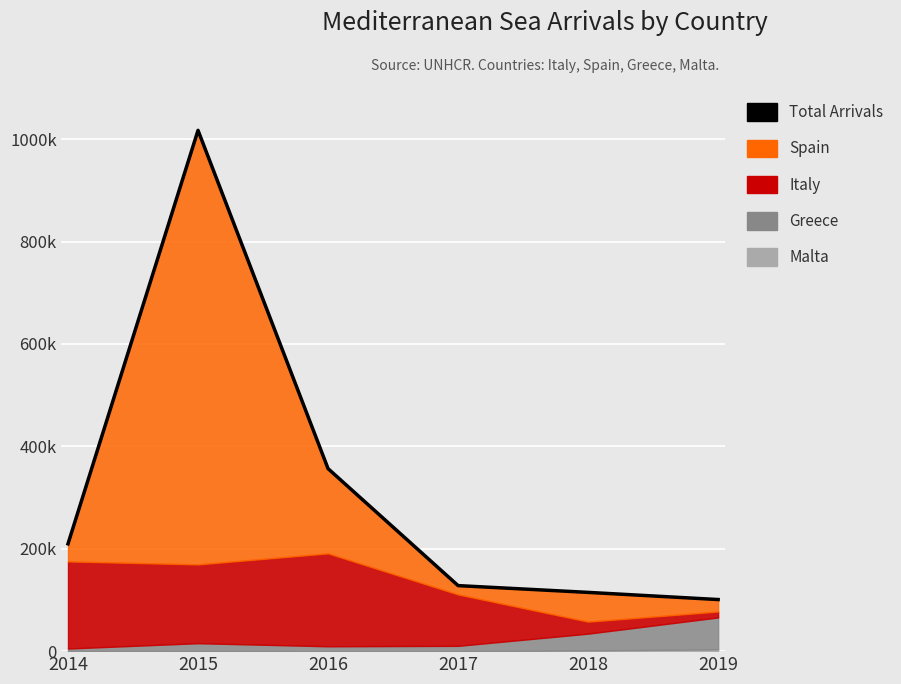

Which has a higher value, 2015 or 2017?

2015